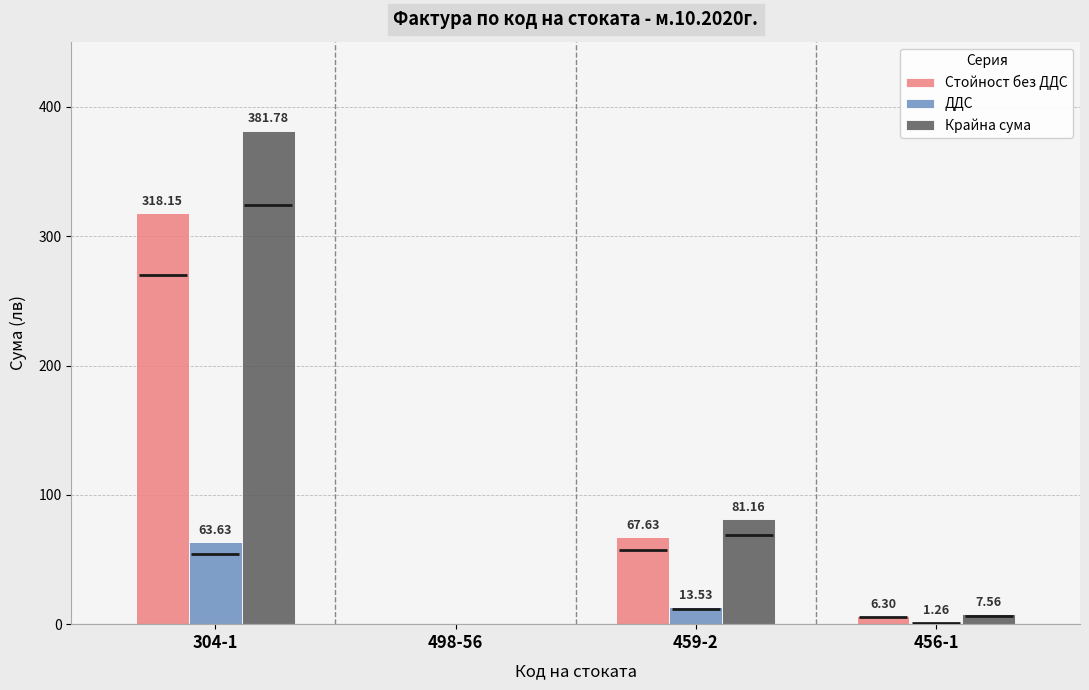

Between 498-56 and 459-2, which series saw the biggest shift?

Крайна сума